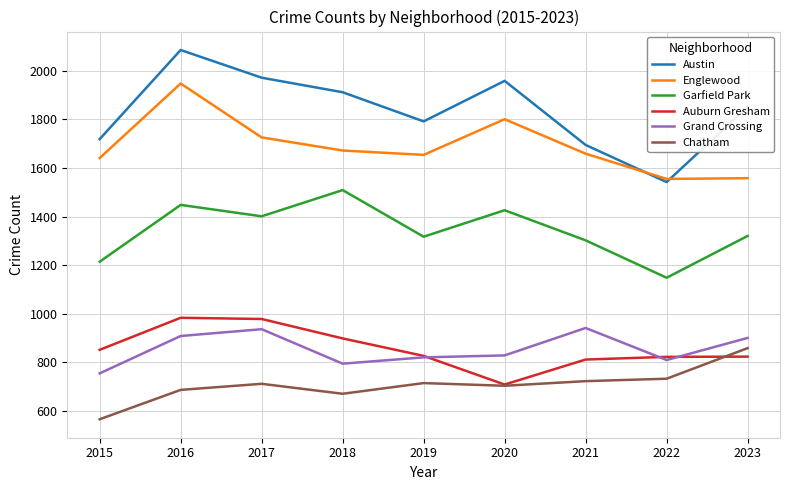

Rank the series by their maximum value, from highest to lowest.

Austin, Englewood, Garfield Park, Auburn Gresham, Grand Crossing, Chatham